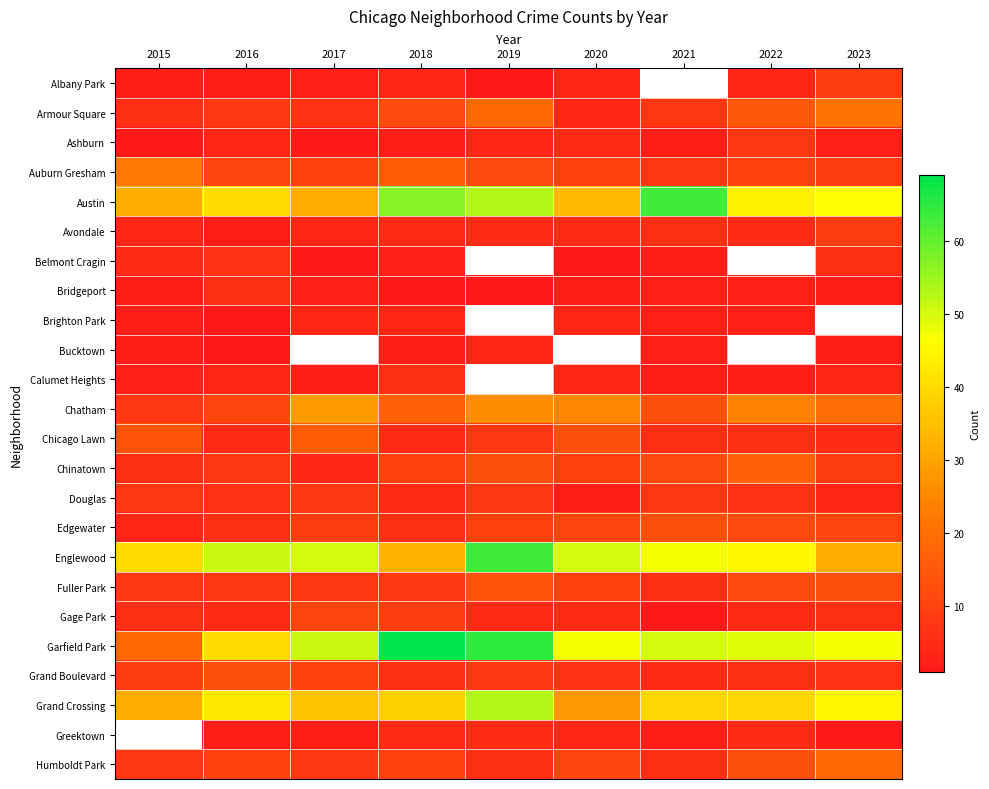

Is it true that Grand Crossing equals 60.4 at 2023?

False